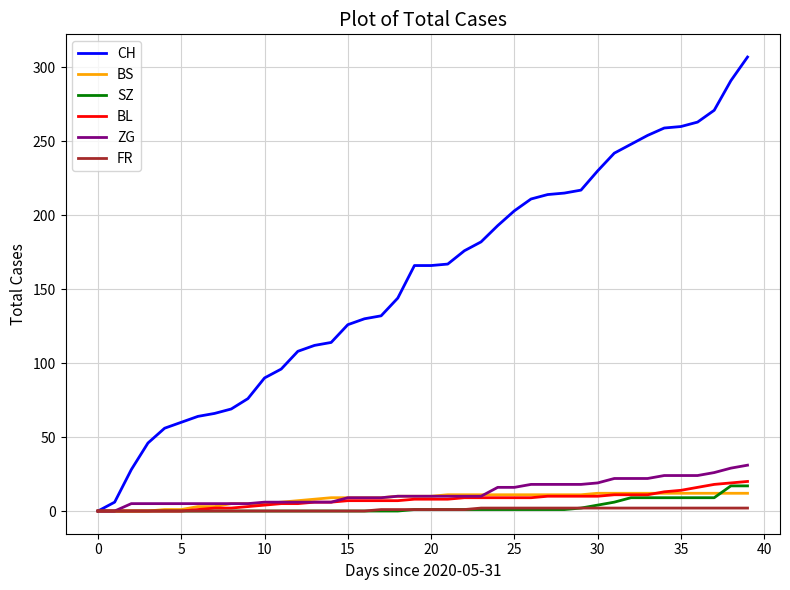

Which series has the largest range (max minus min)?

CH